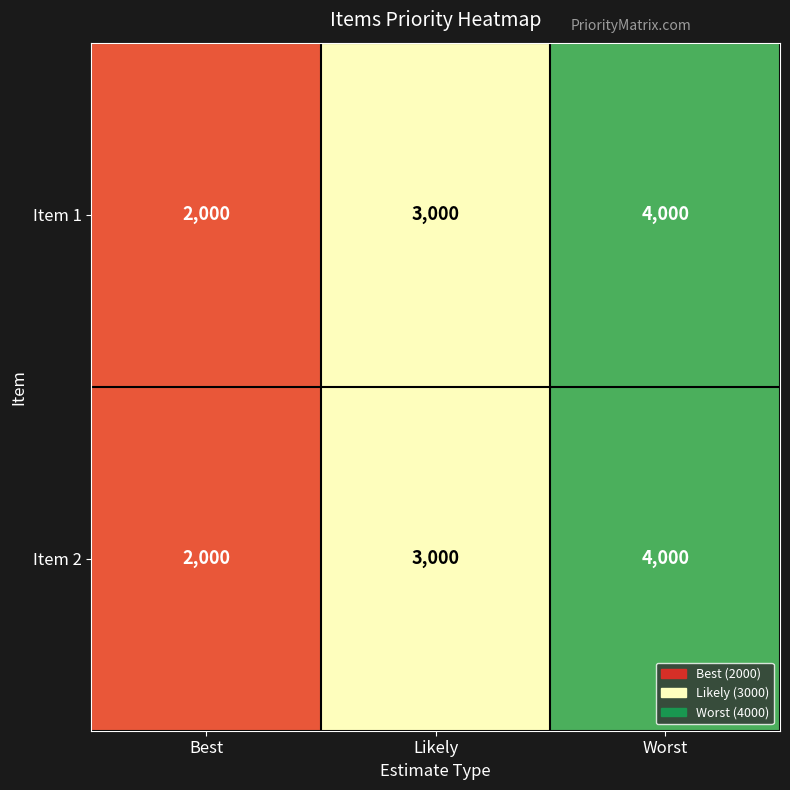

What is the difference between the Item 2 values at Worst and Likely?

1000